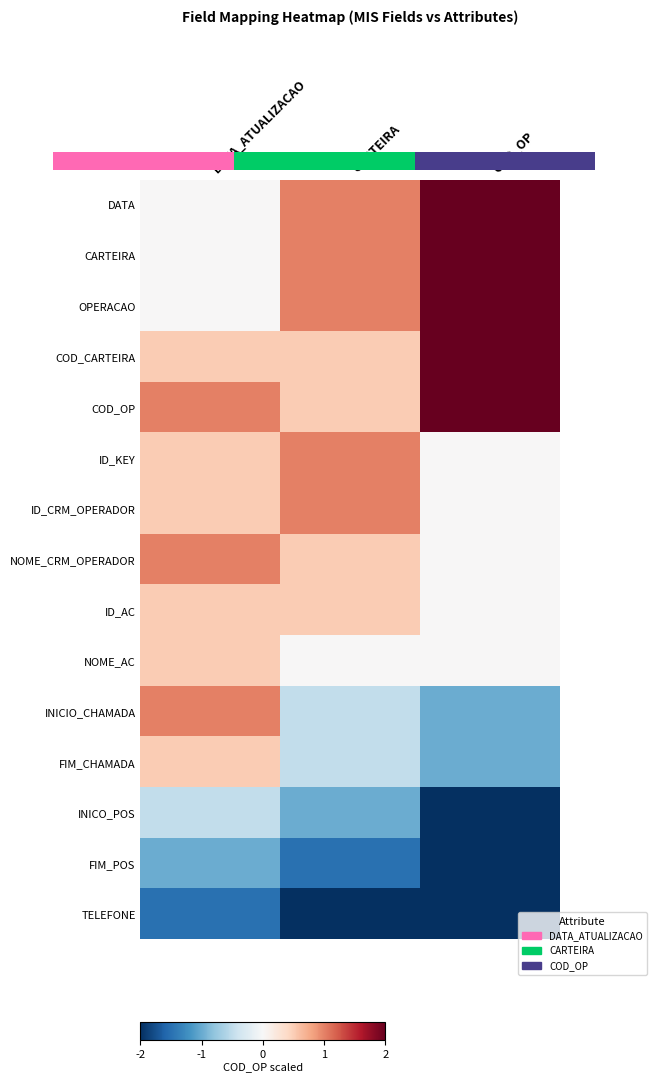

Count the number of categories in the chart.

3